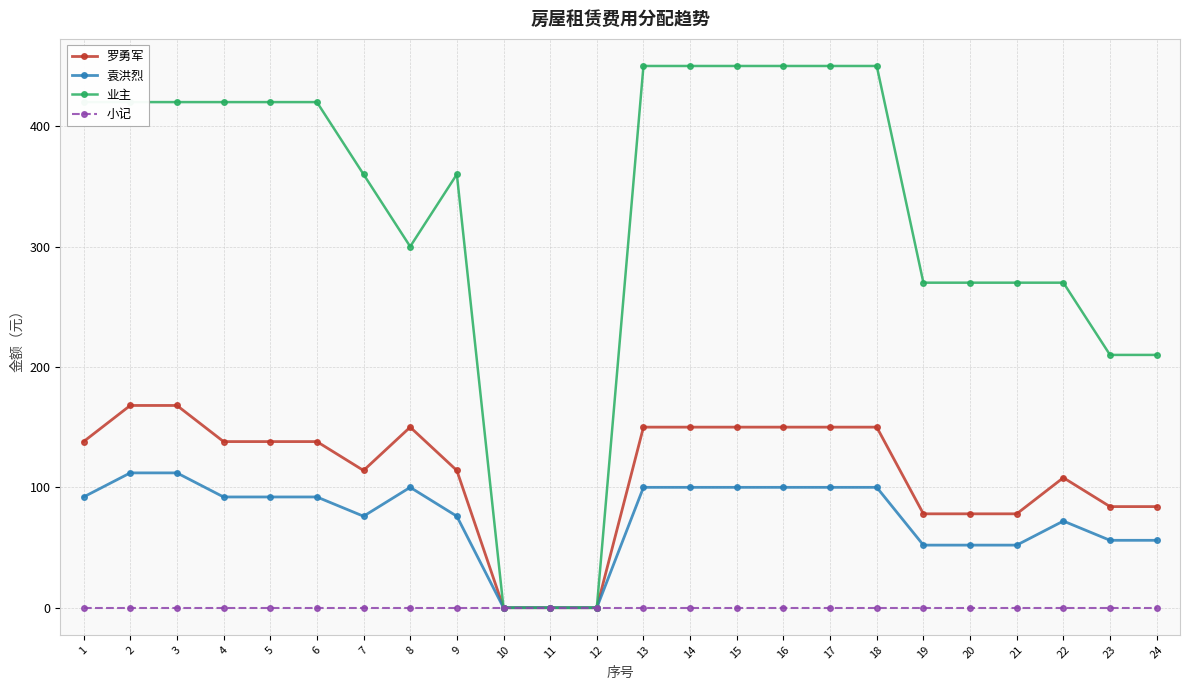

Reading left to right, what are all the values shown in this chart?

罗勇军: 138	168	168	138	138	138	114	150	114	0	0	0	150	150	150	150	150	150	78	78	78	108	84	84
袁洪烈: 92	112	112	92	92	92	76	100	76	0	0	0	100	100	100	100	100	100	52	52	52	72	56	56
业主: 420	420	420	420	420	420	360	300	360	0	0	0	450	450	450	450	450	450	270	270	270	270	210	210
小记: 0	0	0	0	0	0	0	0	0	0	0	0	0	0	0	0	0	0	0	0	0	0	0	0